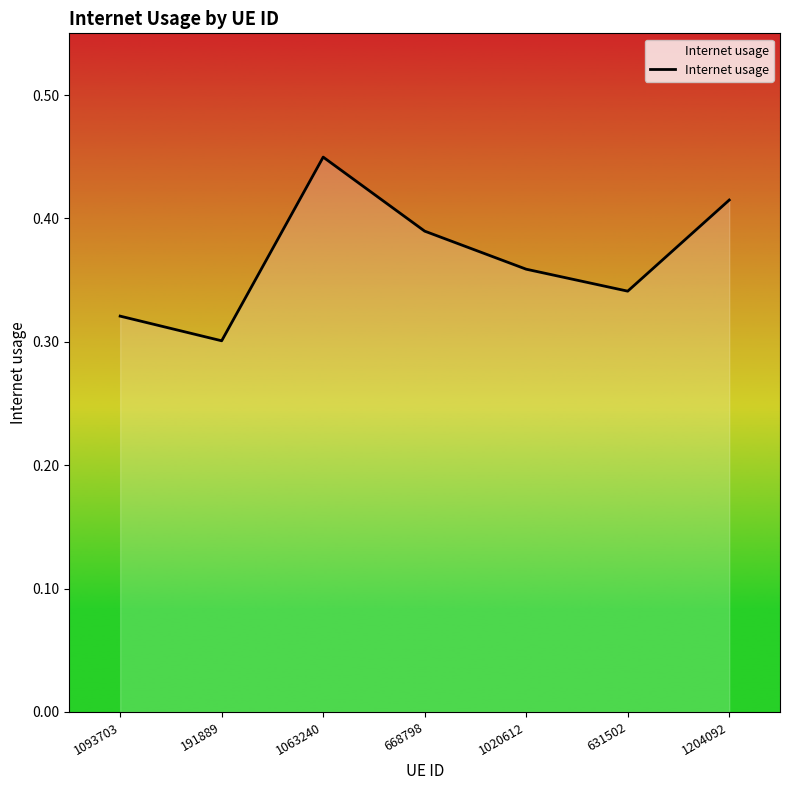

What is the difference between the second highest and minimum values?

0.1